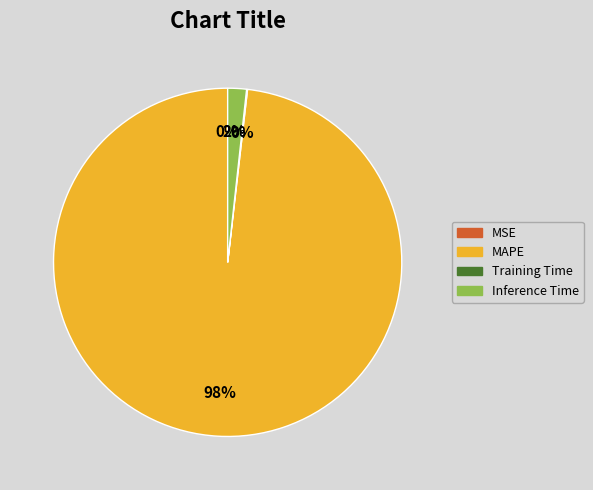

What is the change in value from MAPE to Training Time?

-71.0